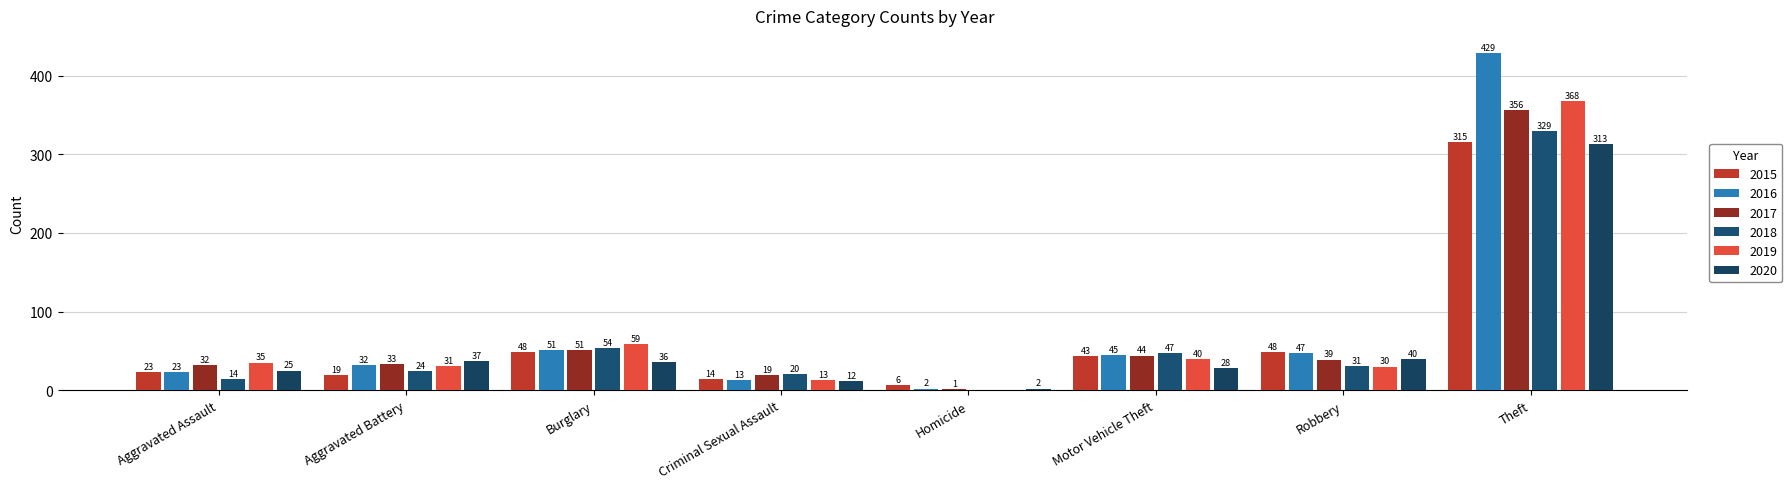

Is it true that 2017 equals 51 at Burglary?

True